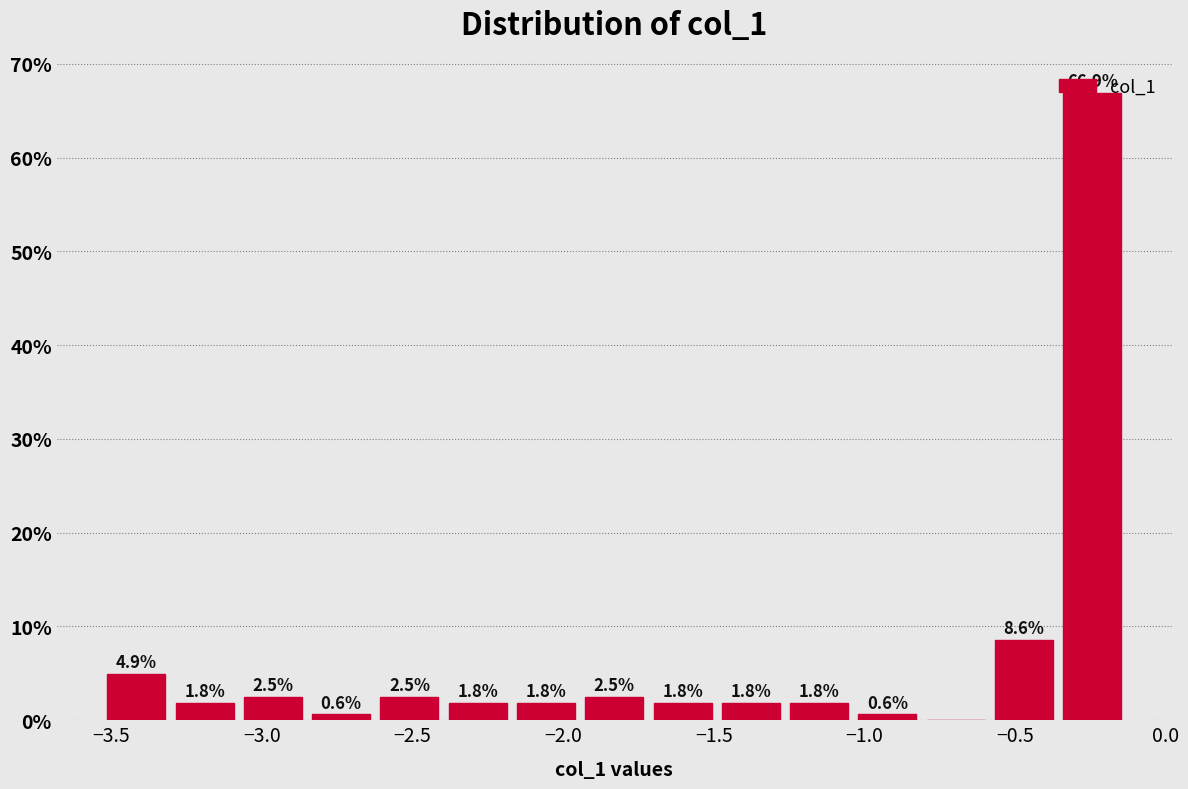

Over which range of the x-axis is the bar tallest?

-0.35 to -0.15